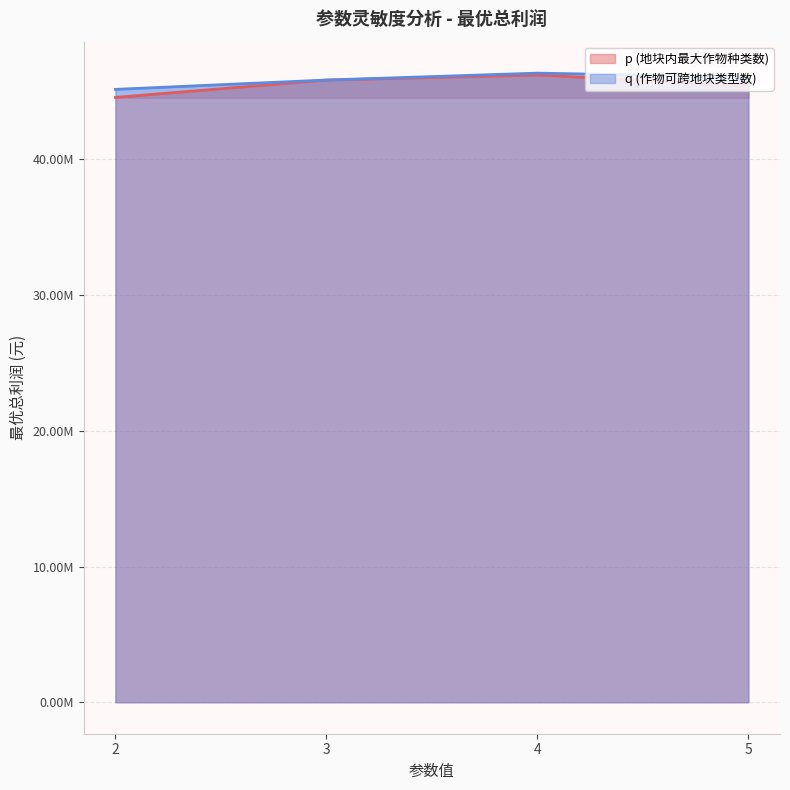

How many values in the p (地块内最大作物种类数) series exceed 45829550?

2